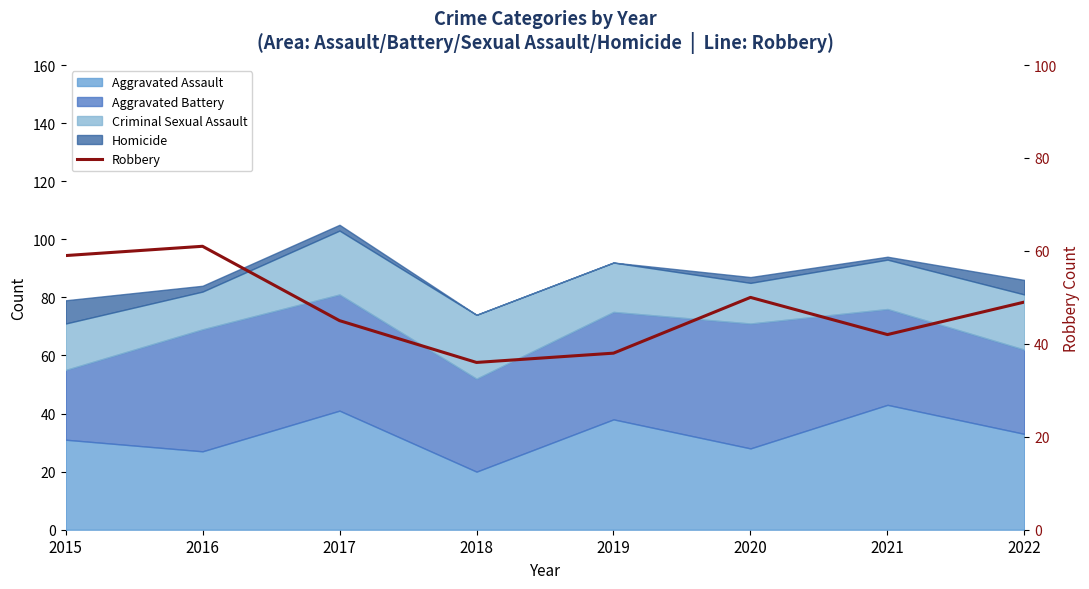

Rank the categories by value from highest to lowest.

2016, 2015, 2020, 2022, 2017, 2021, 2019, 2018